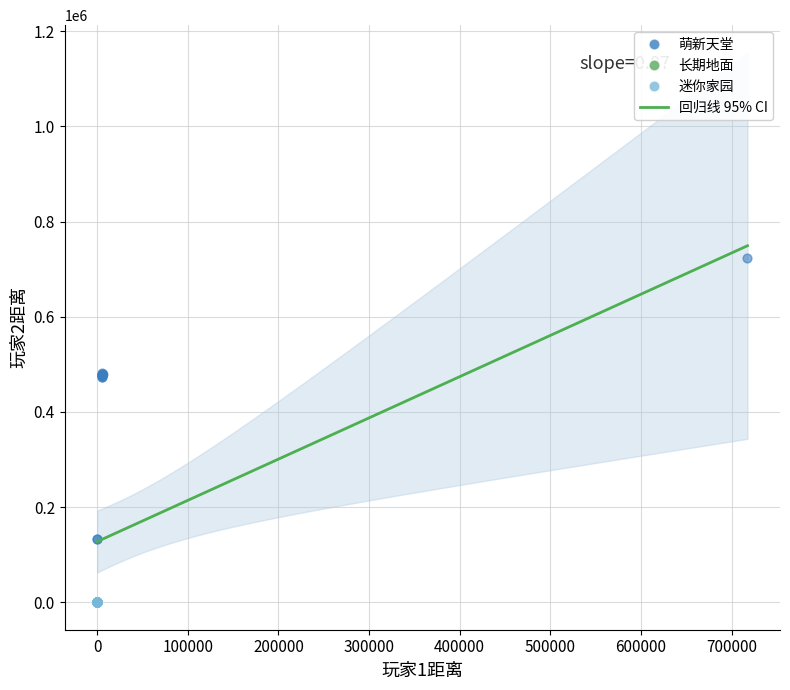

Which series contains the highest Y value?

萌新天堂